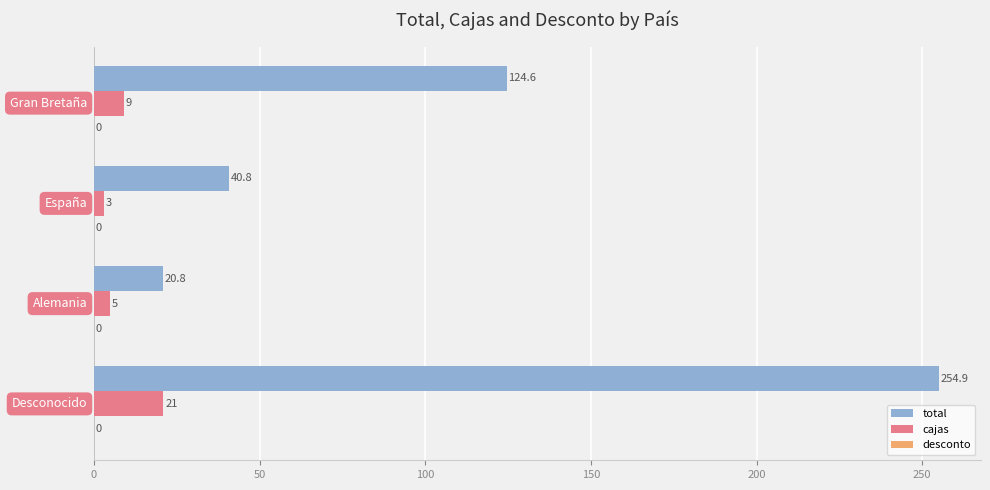

Which series has the largest total across all categories?

total